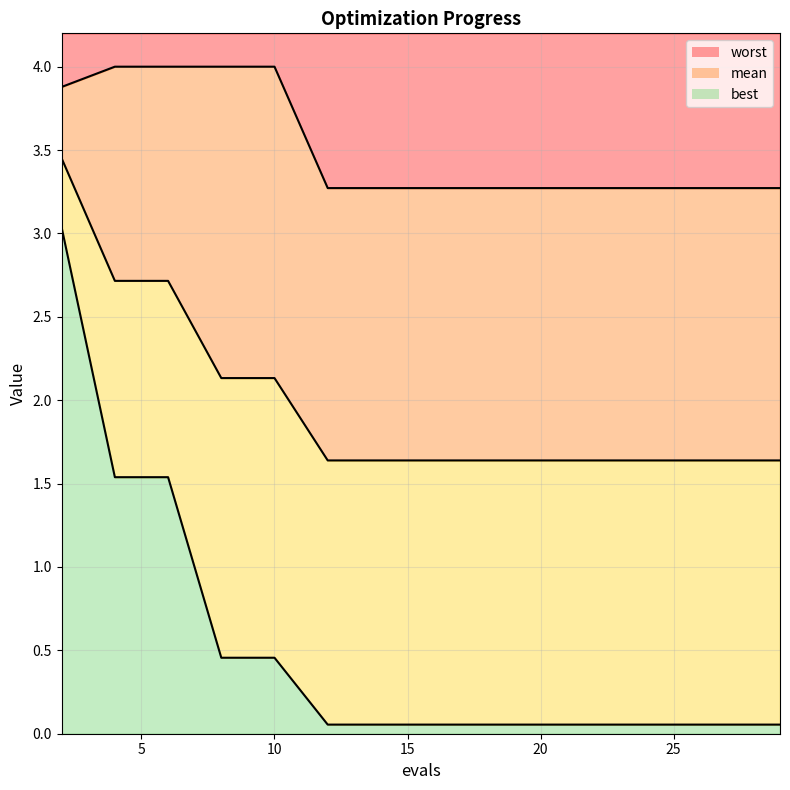

Which category has the lowest value in the best series?

12